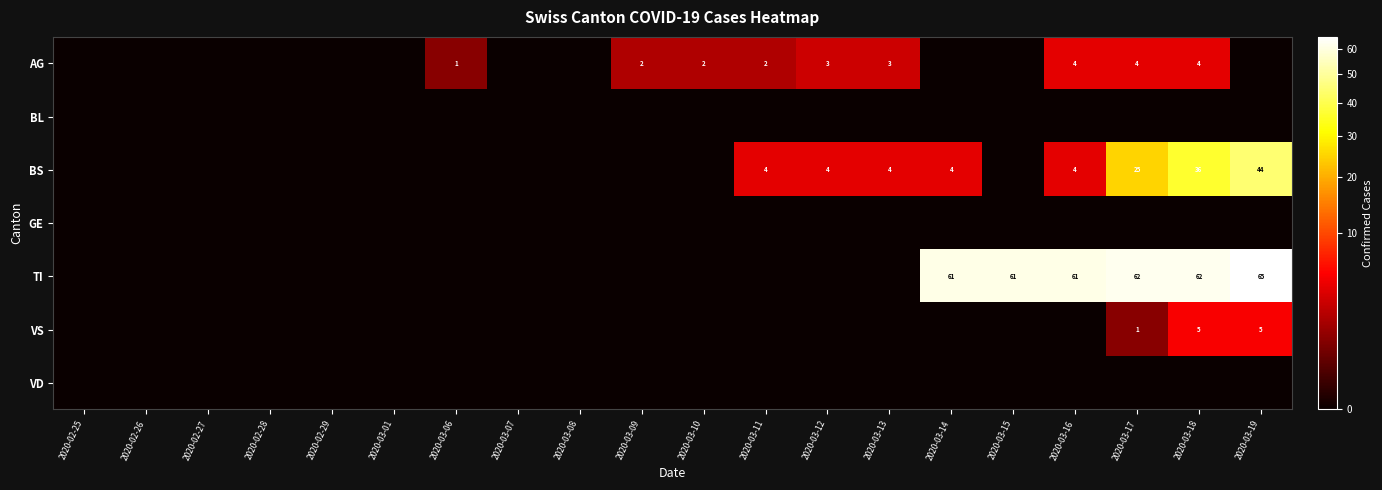

The value of TI at 2020-03-16 is 98. True or false?

False